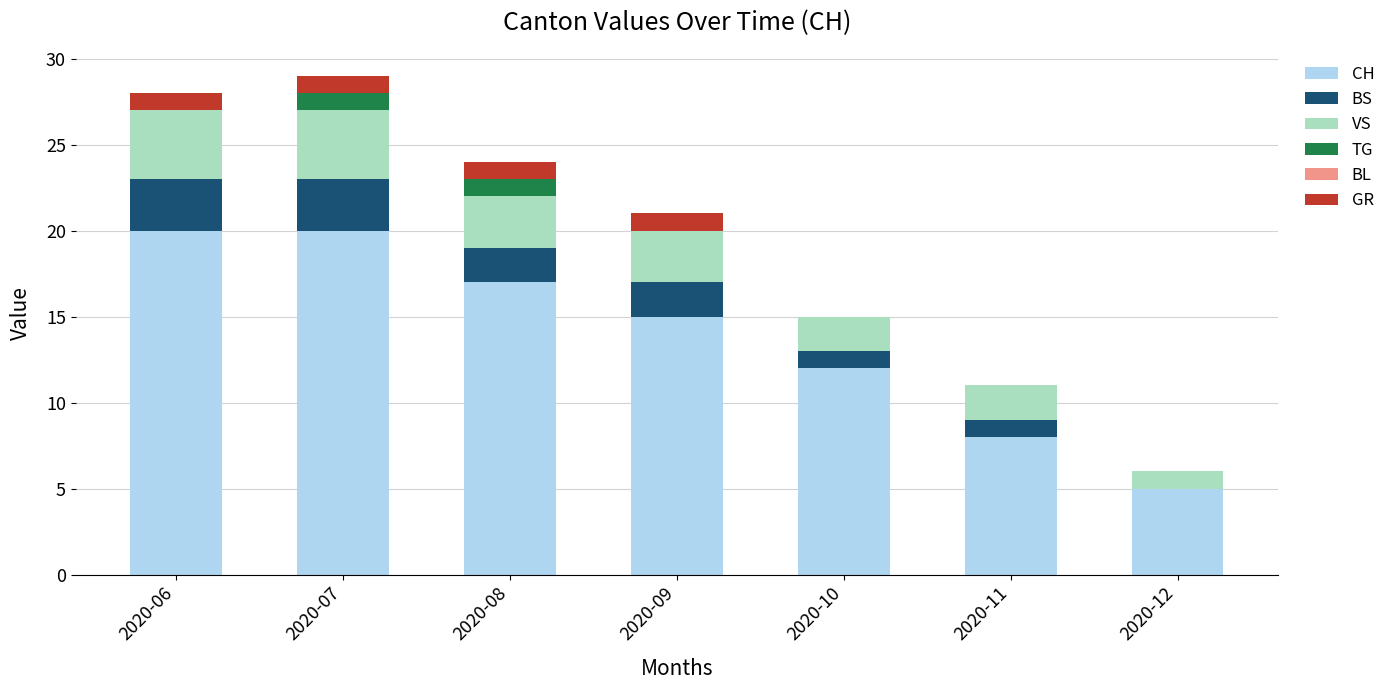

What is the total value across all series at 2020-06?

28